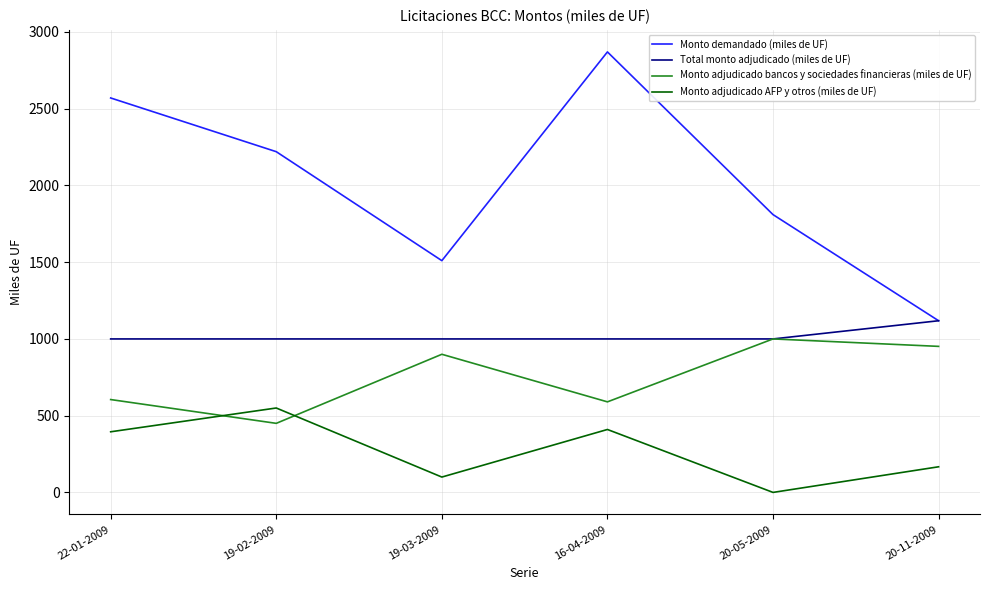

Reading left to right, list all the values displayed in this chart.

Monto demandado (miles de UF): 2570.0	2220.0	1510.0	2870.0	1810.0	1118.5
Total monto adjudicado (miles de UF): 1000.0	1000.0	1000.0	1000.0	1000.0	1118.5
Monto adjudicado bancos y sociedades financieras (miles de UF): 605.0	450.0	900.0	590.0	1000.0	951.5
Monto adjudicado AFP y otros (miles de UF): 395.0	550.0	100.0	410.0	0.0	167.0